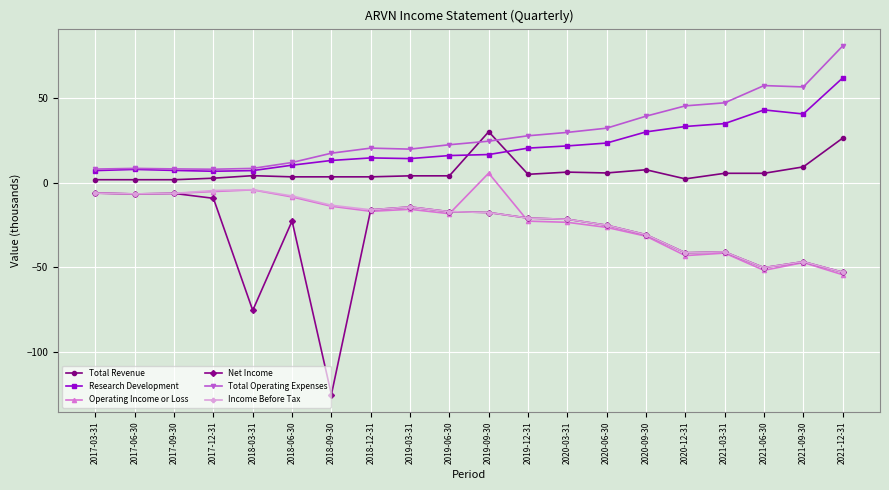

Is the value of Operating Income or Loss at 2017-06-30 greater than the value of Net Income at 2018-09-30?

Yes